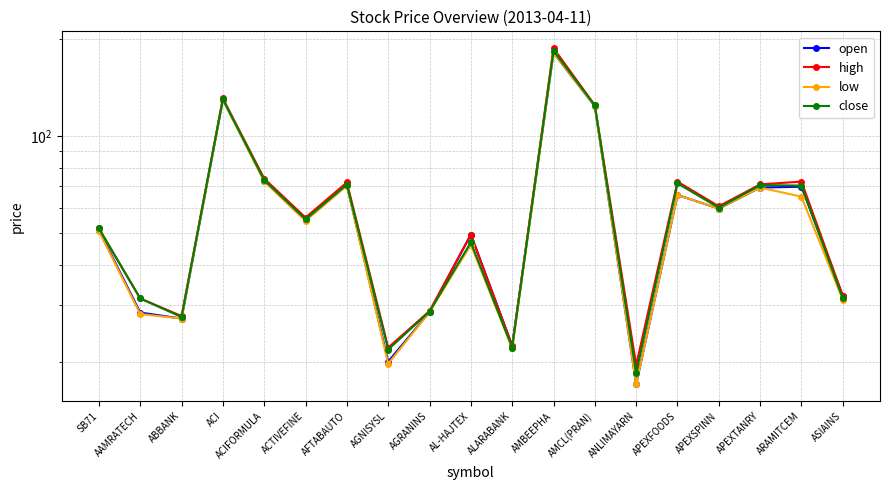

Reading left to right, what are all the values shown in this chart?

open: 51.2	28.4	27.2	130.0	72.9	54.9	70.6	20.0	28.5	49.6	22.4	181.9	124.0	17.0	65.8	59.7	69.4	69.8	32.0
high: 51.8	31.4	27.7	131.2	74.0	56.0	72.0	22.1	28.7	49.6	22.4	188.0	125.0	19.5	72.4	60.7	71.0	72.4	32.0
low: 50.8	28.1	27.2	130.0	72.5	54.7	70.4	19.7	28.5	46.1	22.0	181.9	124.0	17.0	65.8	59.7	69.4	65.0	31.1
close: 51.8	31.4	27.5	130.6	73.2	55.3	70.9	21.8	28.6	46.9	22.1	184.5	124.8	18.4	71.5	60.1	70.6	70.4	31.4